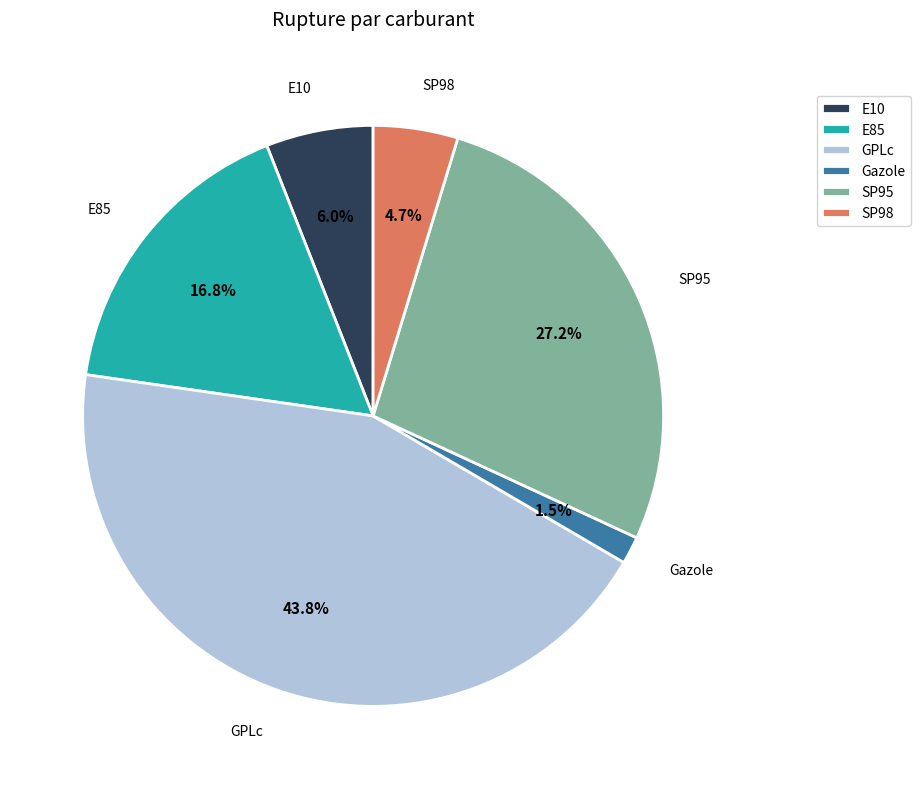

True or false: SP95 accounts for 27% of the total.

True